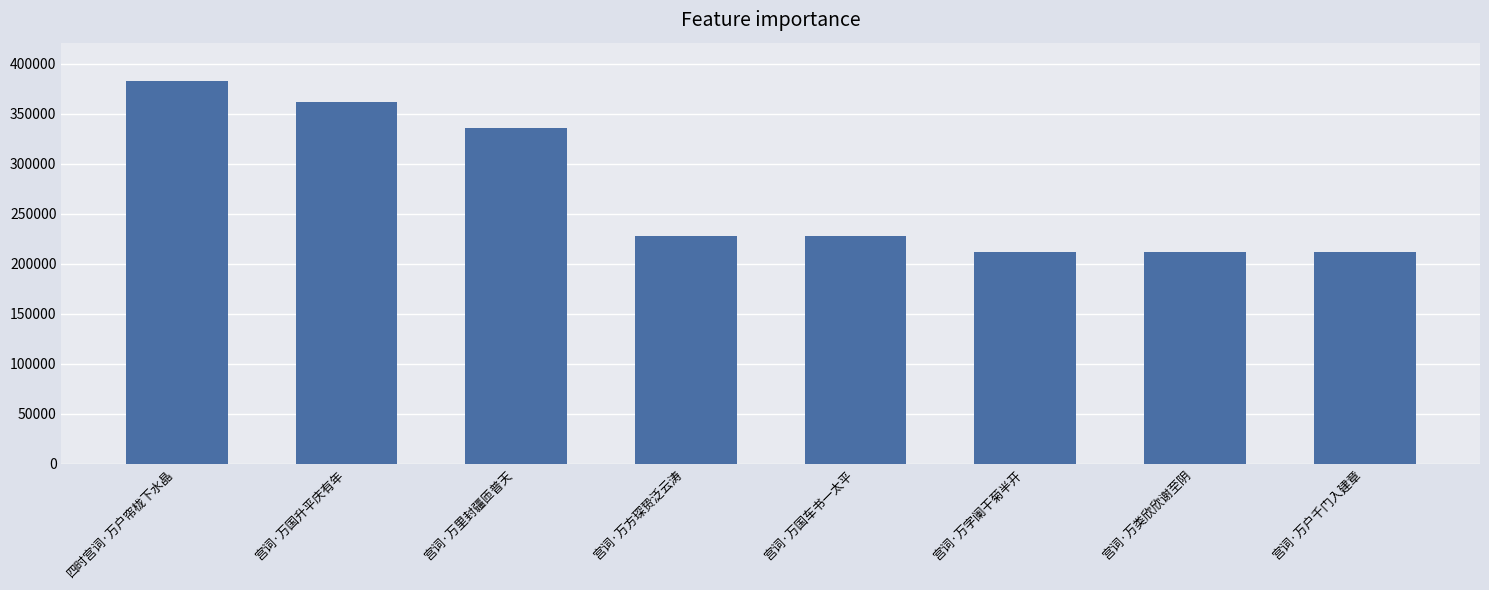

What is the sum of all values?

2170792